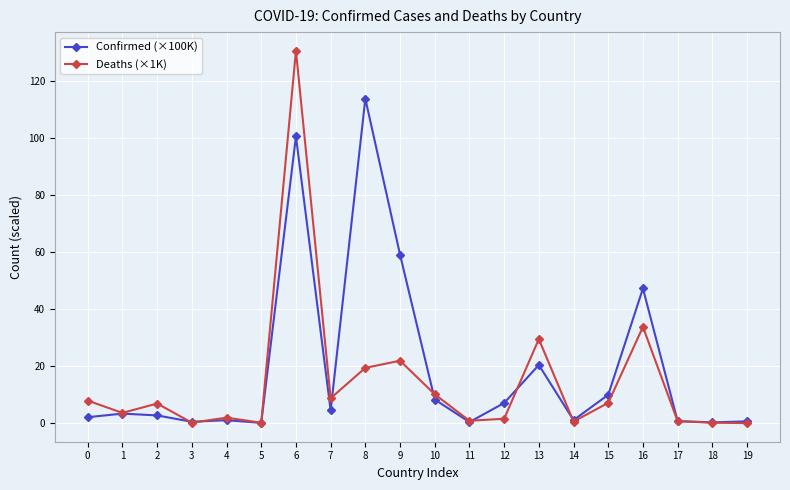

True or false: Confirmed (×100K) and Deaths (×1K) intersect in this chart.

True